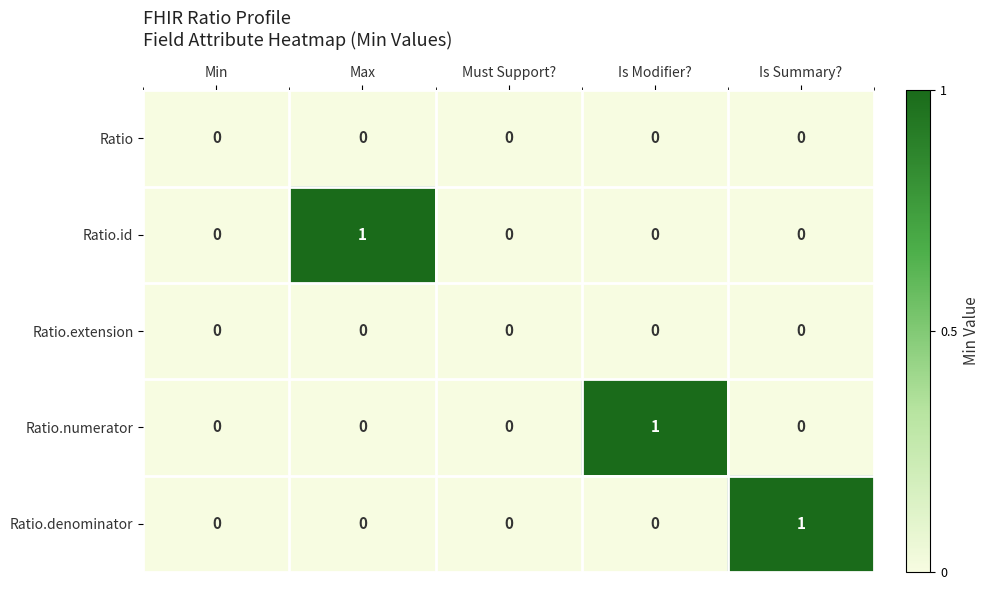

Is the value of Ratio.denominator at Min greater than the value of Ratio.numerator at Is Modifier??

No